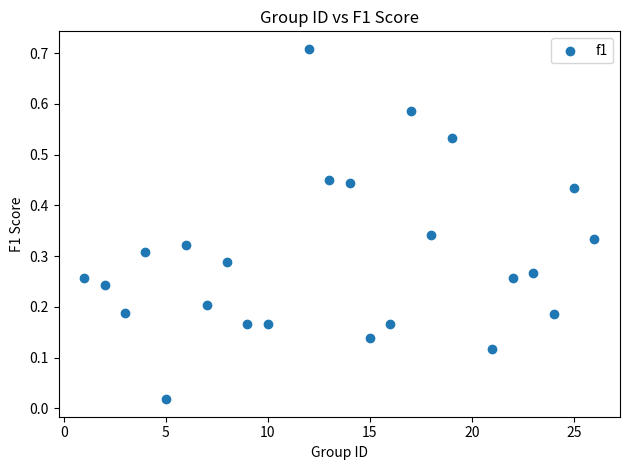

What is the range of X values (max minus min)?

25.0